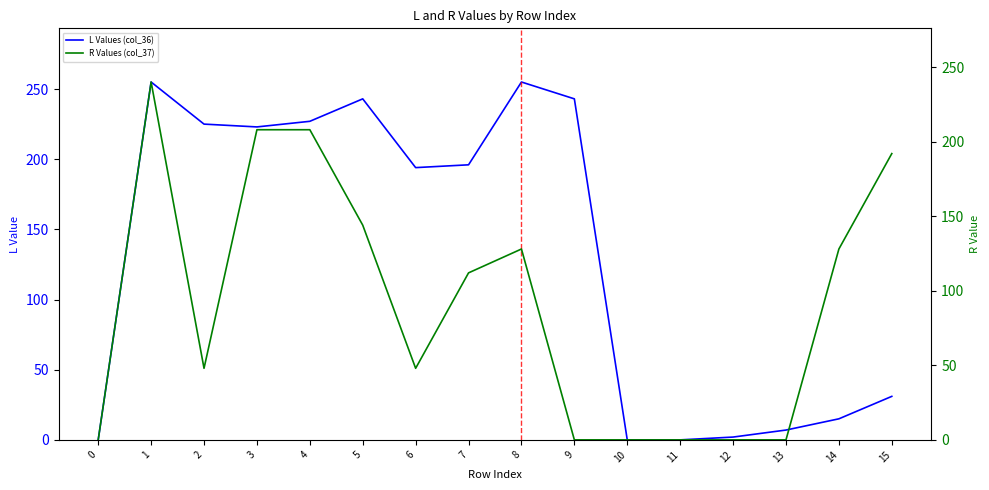

Between 12 and 8, which is larger?

8